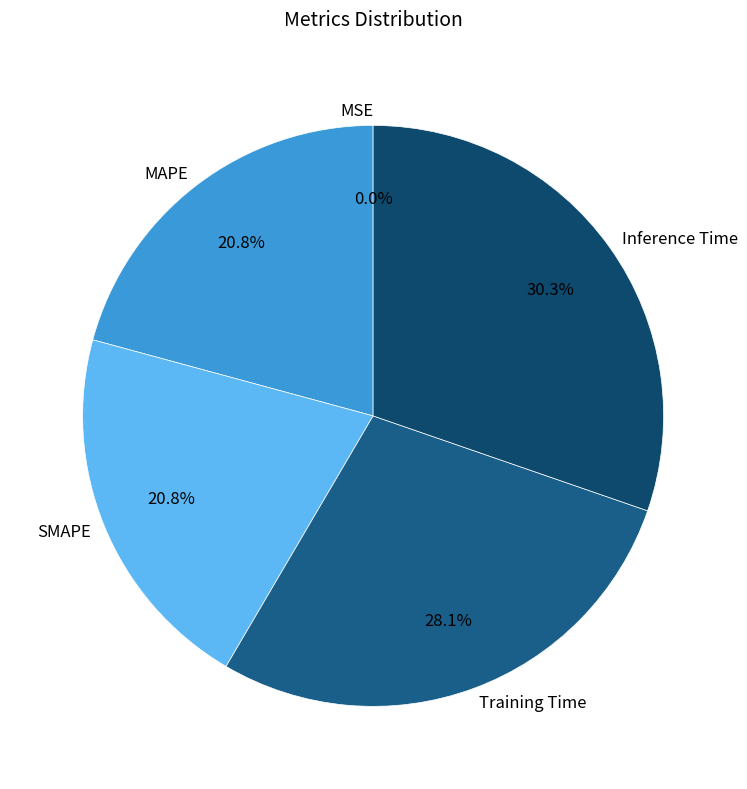

Which has a higher value, SMAPE or Inference Time?

Inference Time